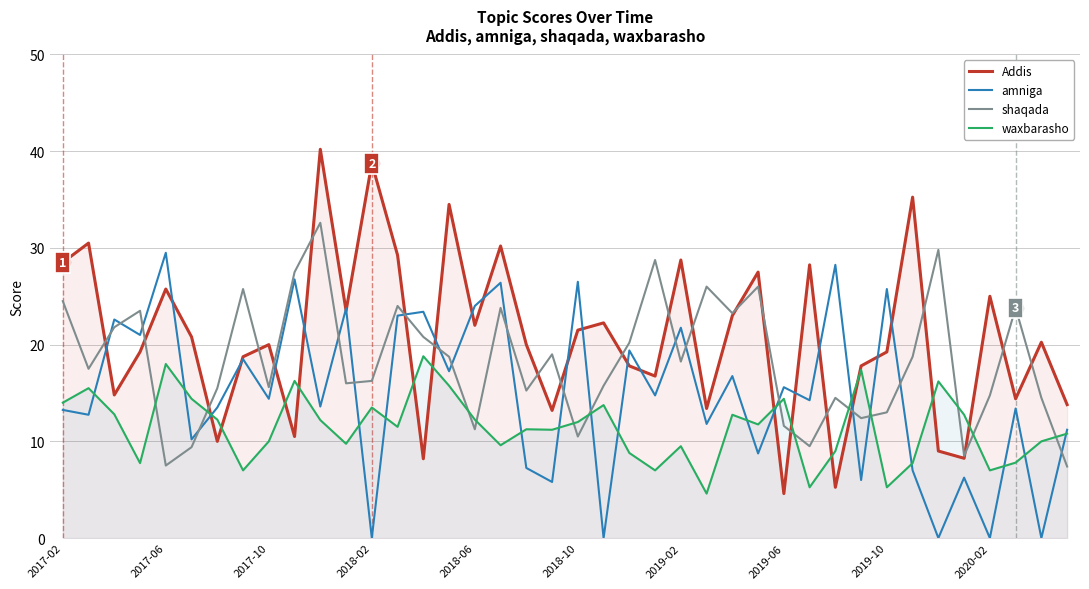

What is the approximate value of amniga at 26?

16.8